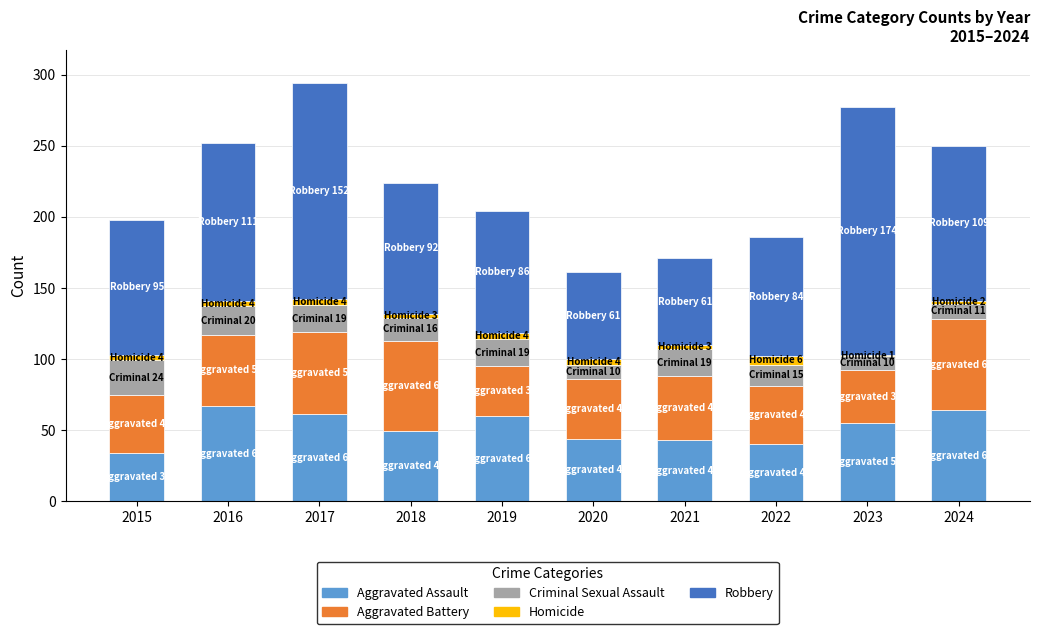

What is the highest value of the Aggravated Assault series?

67